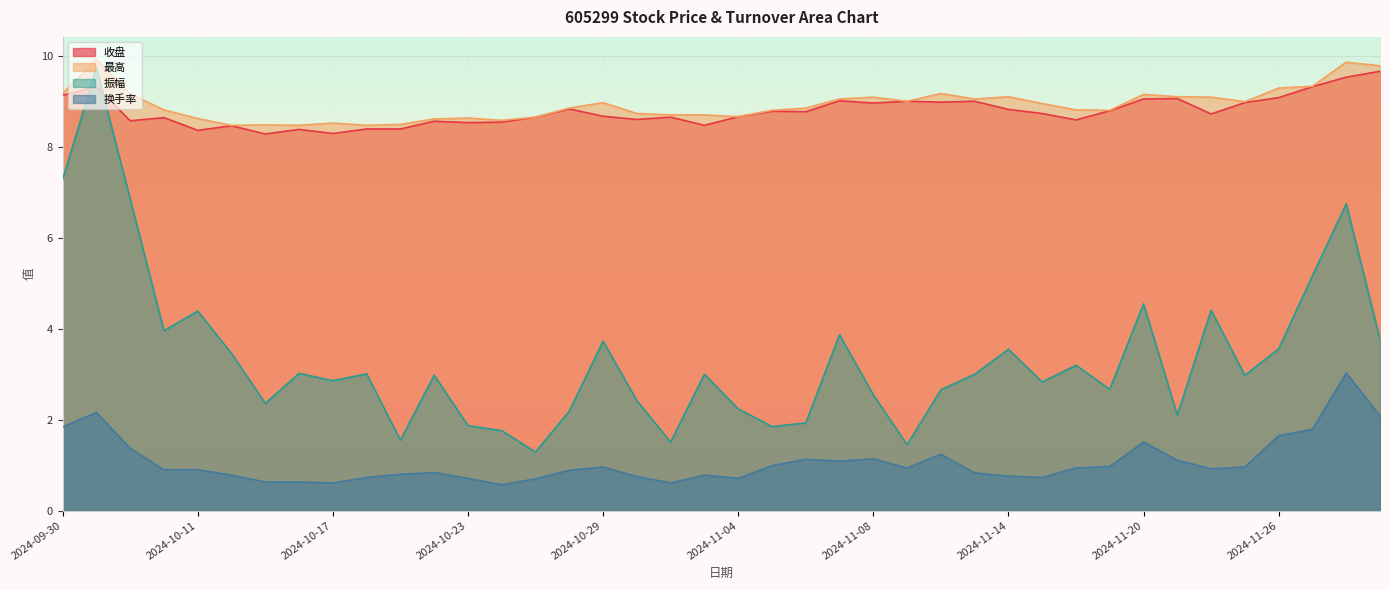

How many lines are shown in the chart?

4